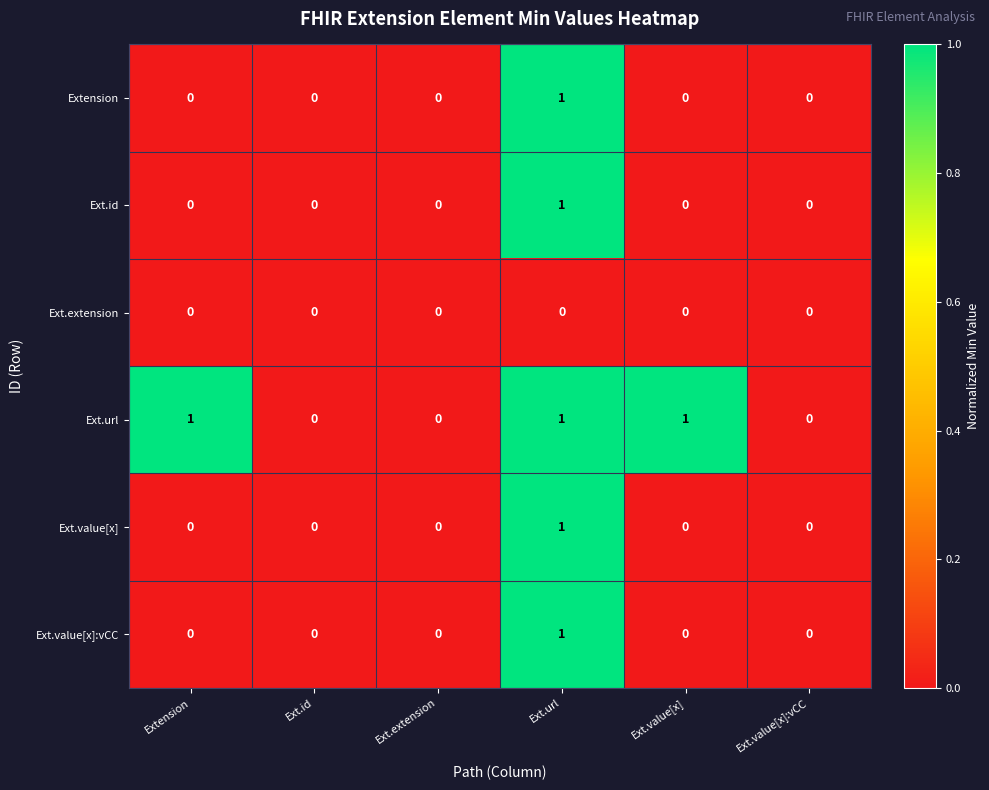

How many data points does each series have?

6